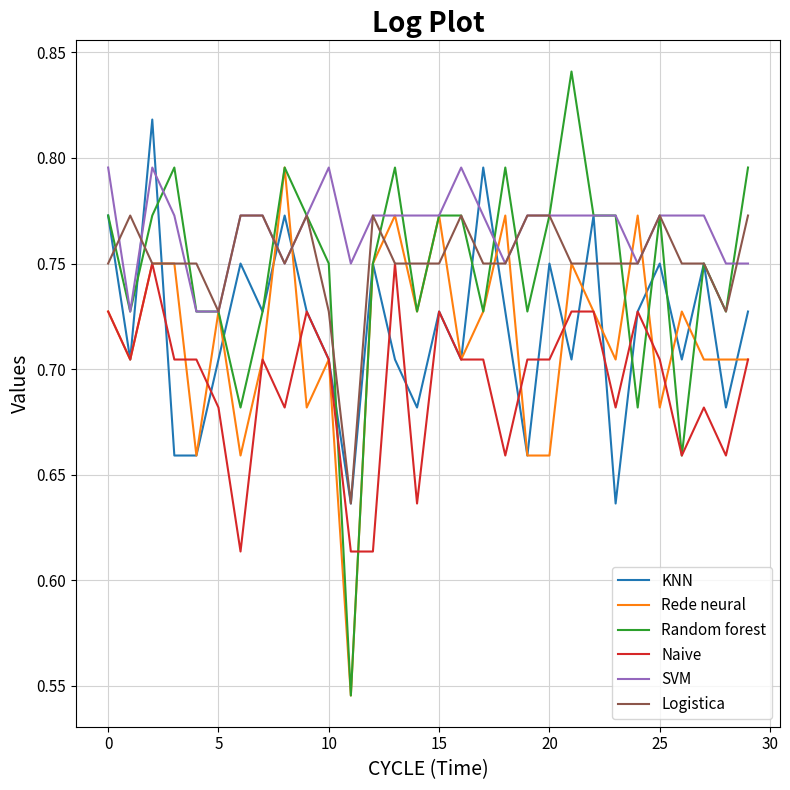

Which series has the widest spread of values?

Random forest